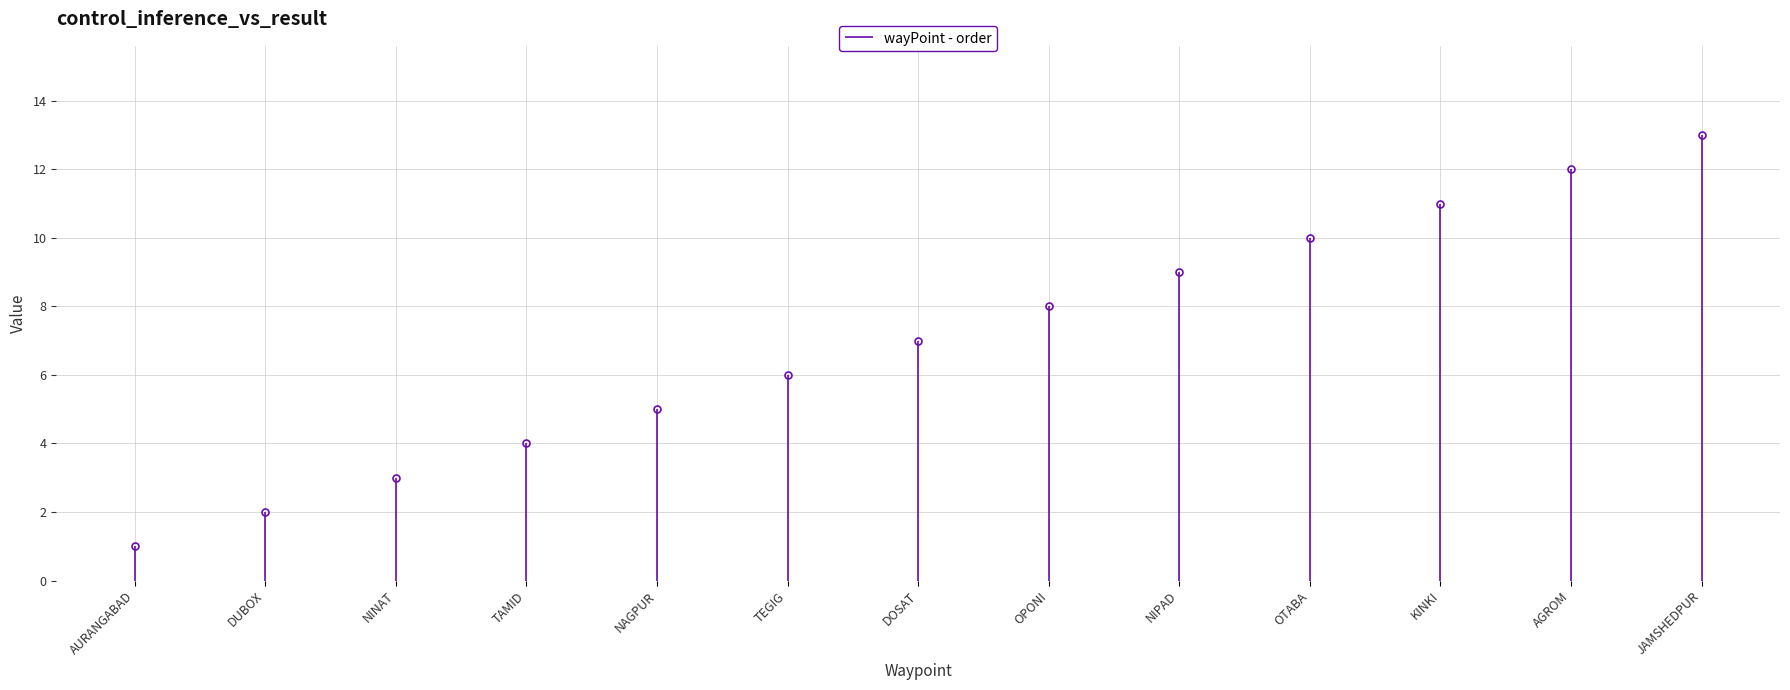

What is the label of the 12th point from the left?

AGROM